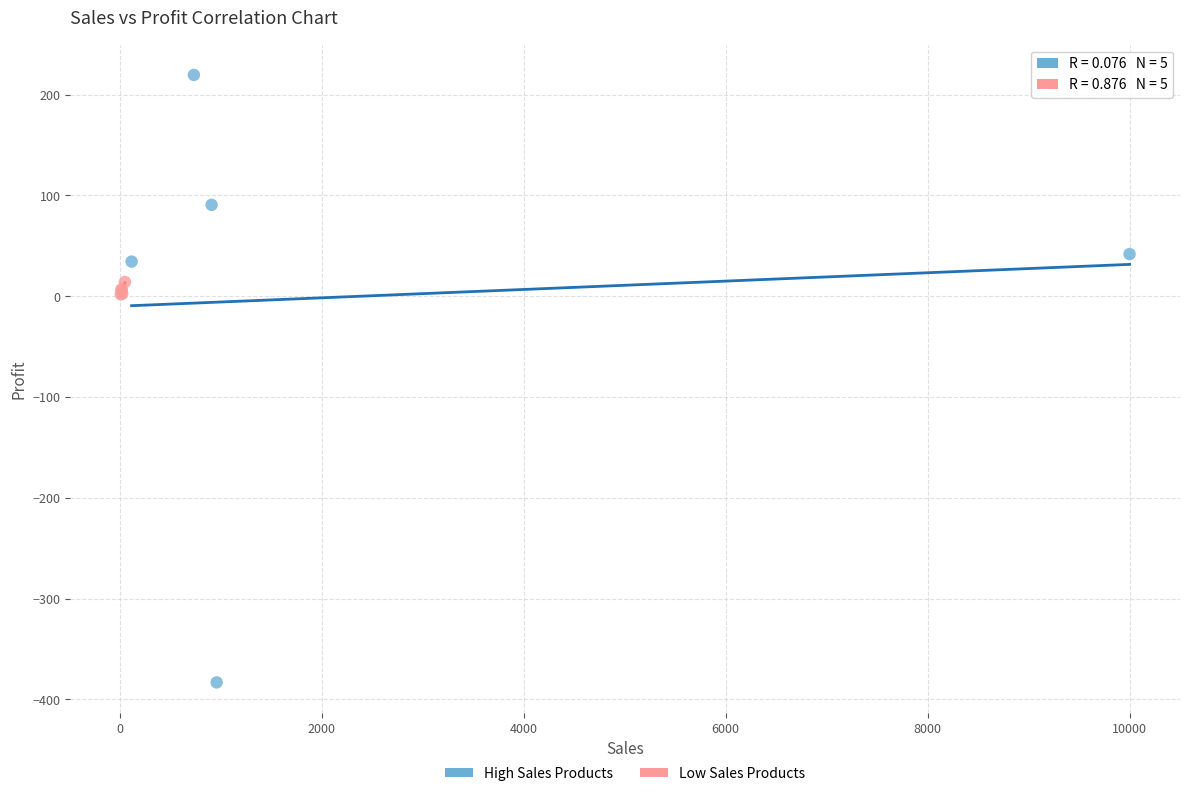

Which series contains the highest Y value?

High Sales Products